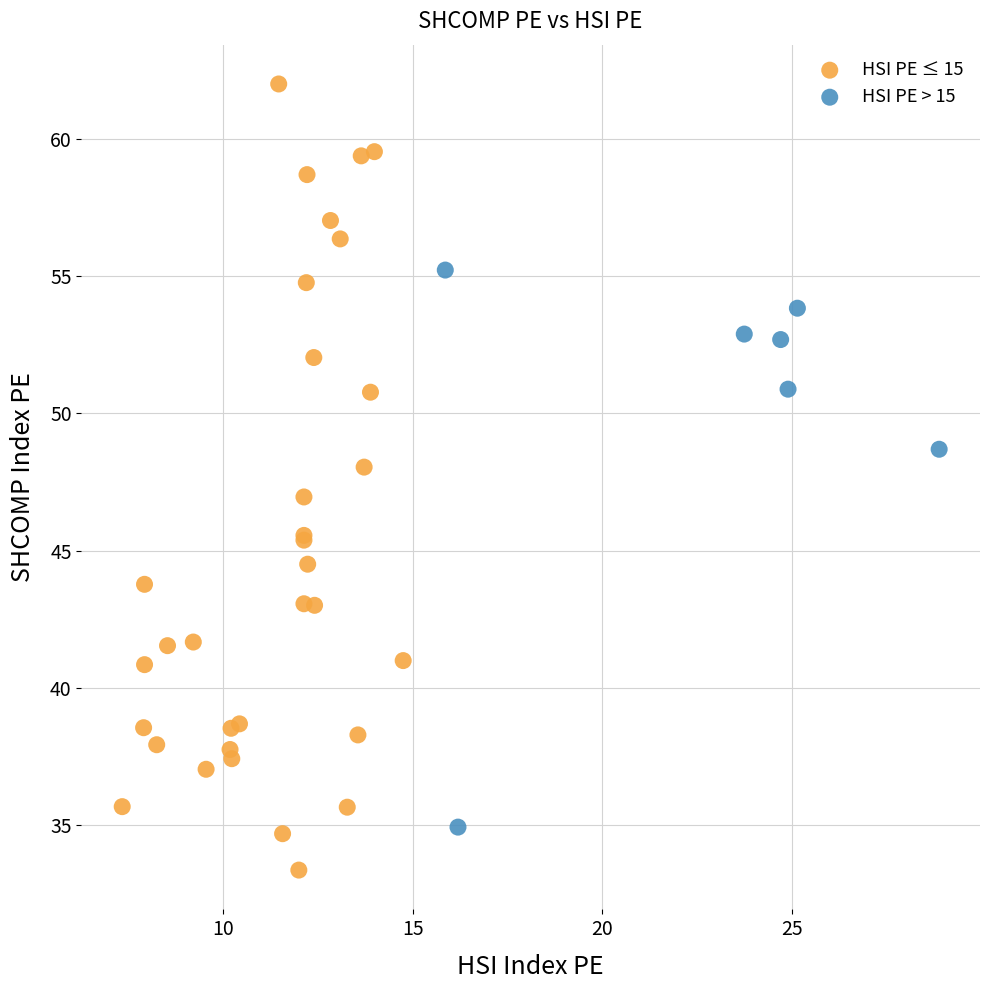

Which series has the widest spread of Y values?

HSI PE ≤ 15